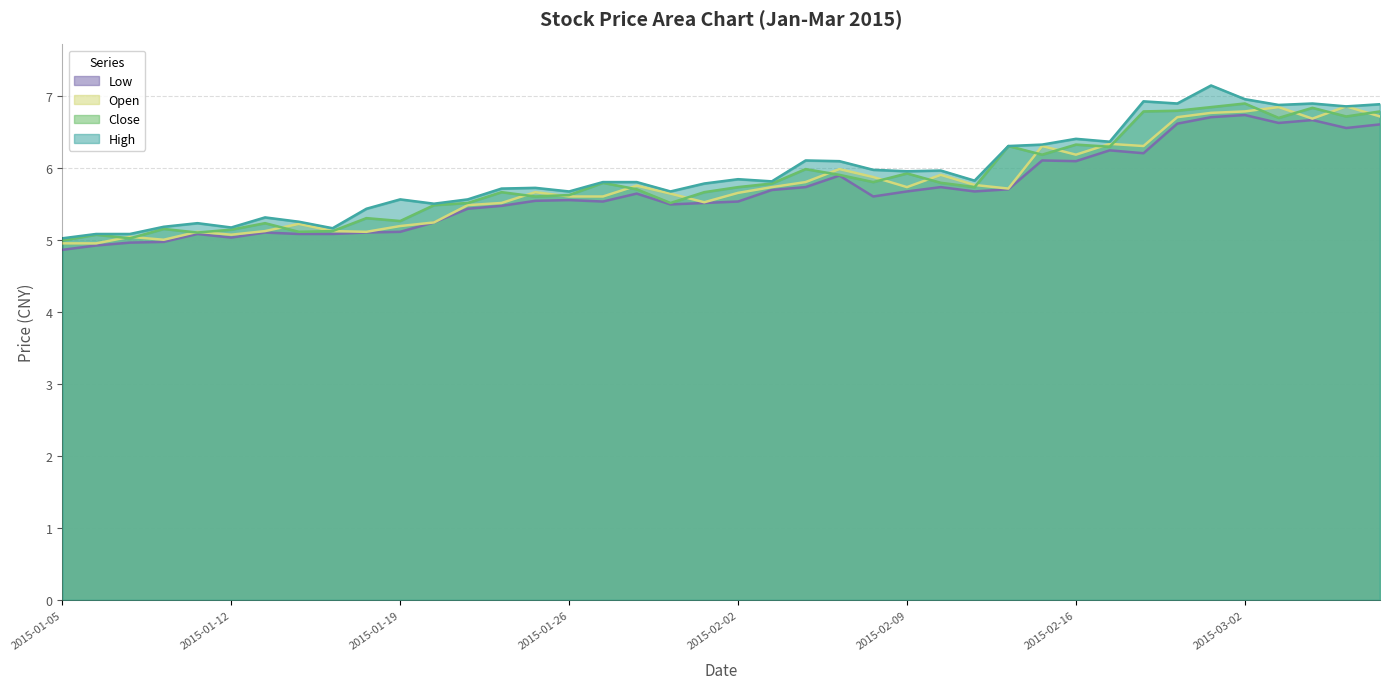

The value of low at 2015-01-19 is 2.6. True or false?

False